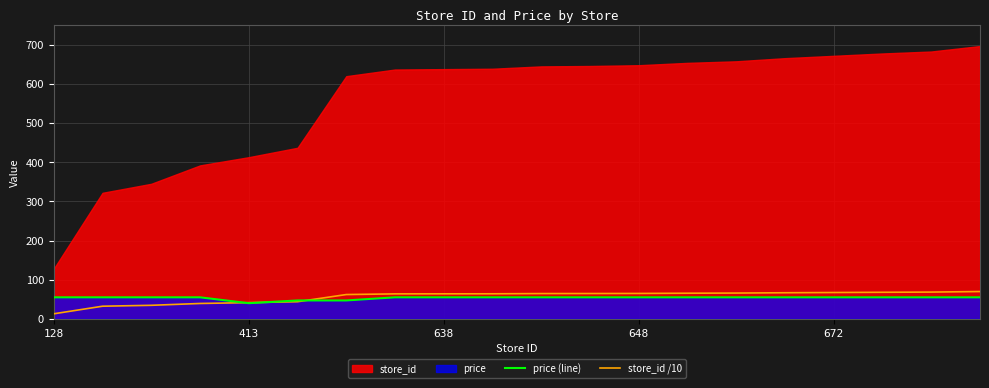

The store_id /10 series shows 66.6 at 15. True or false?

True